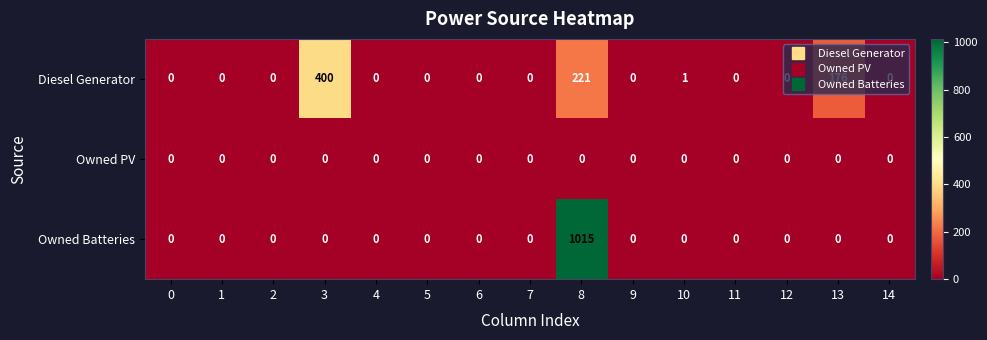

At which category is the sum across all series the highest?

8